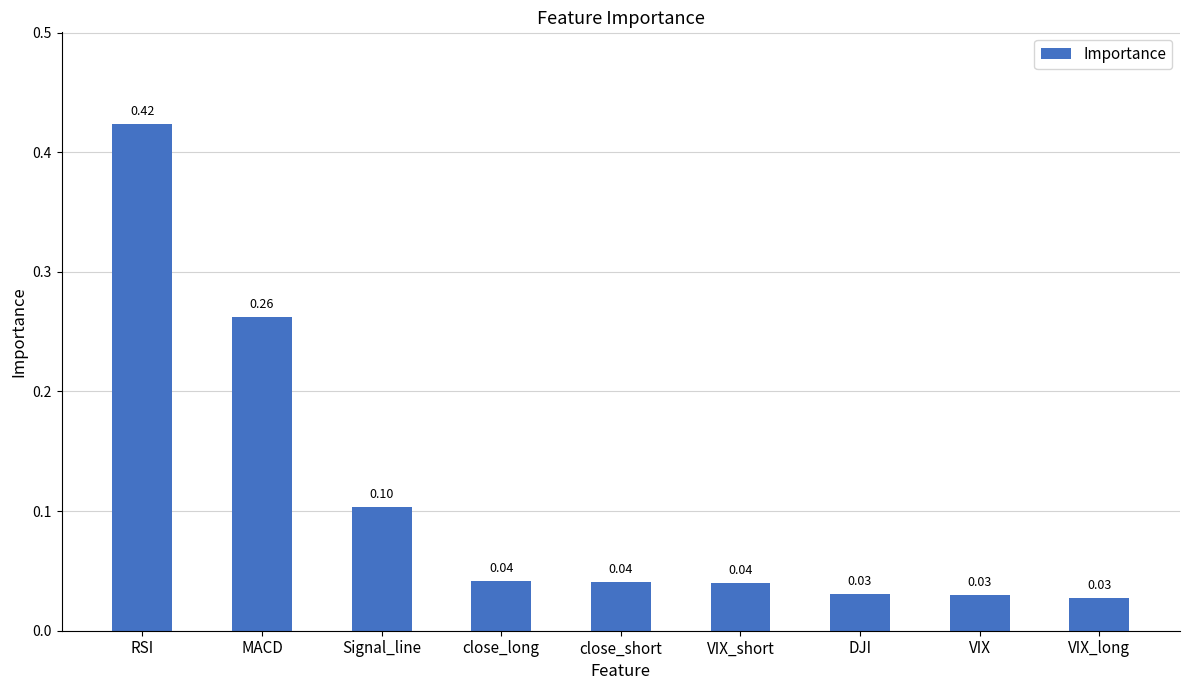

Between VIX_long and close_short, which is larger?

close_short